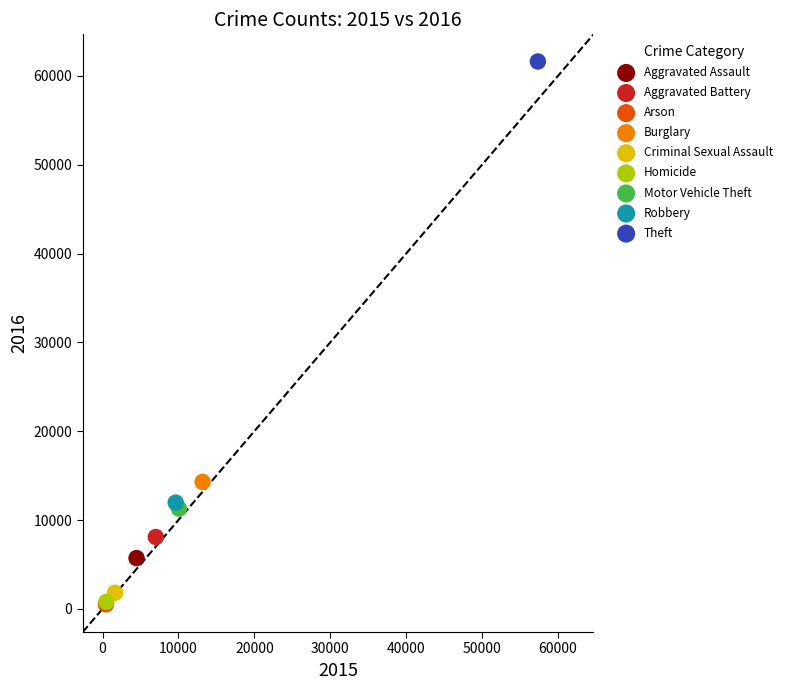

Which series reaches the maximum Y coordinate?

Theft